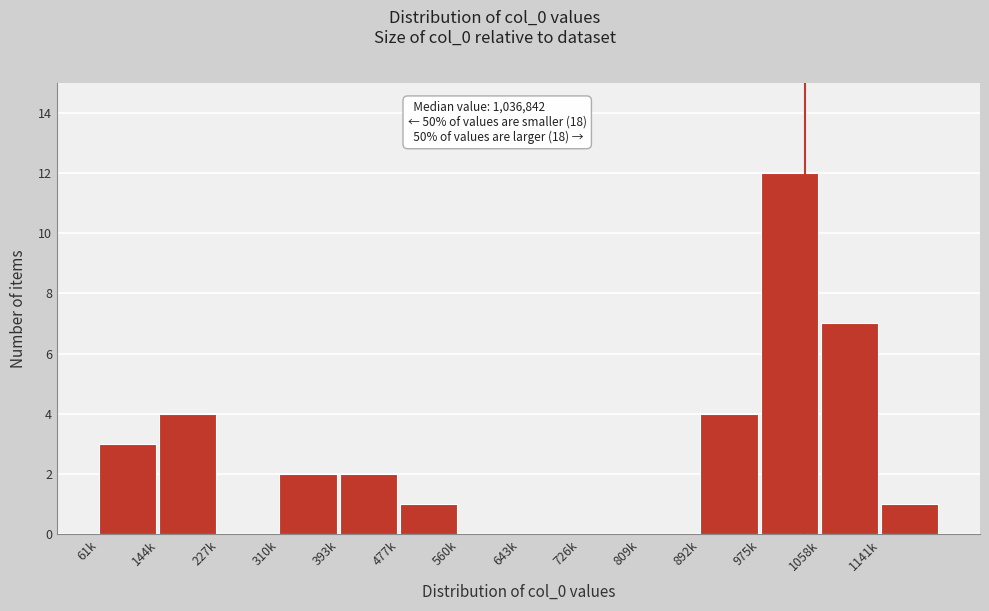

Reading left to right, extract all data points from this chart.

61k=3	144k=4	227k=0	310k=2	393k=2	477k=1	560k=0	643k=0	726k=0	809k=0	892k=4	975k=12	1058k=7	1141k=1